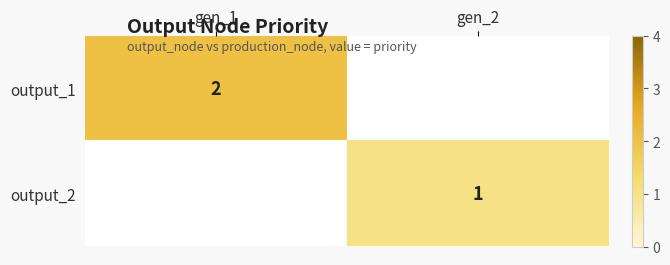

Which label corresponds to the largest value in the chart?

gen_1